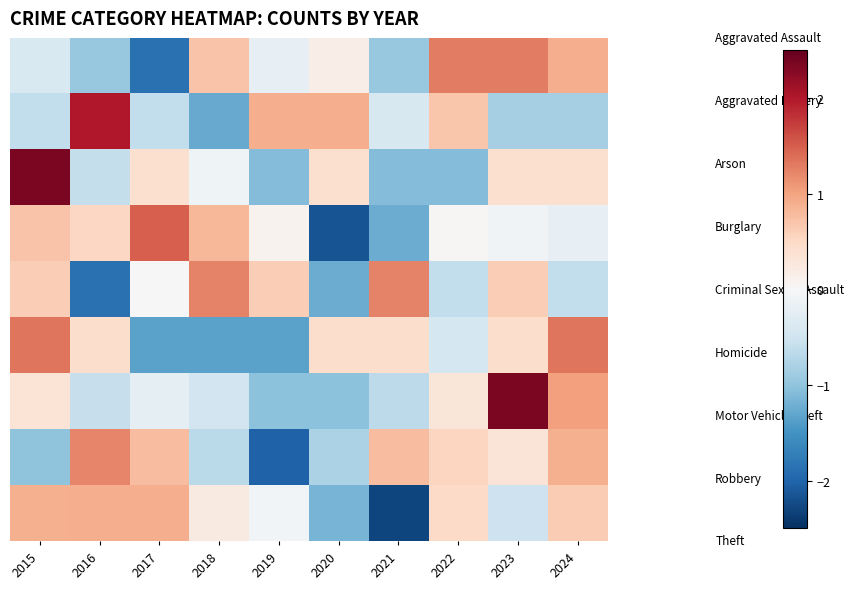

What is the minimum value shown in the chart?

-2.3